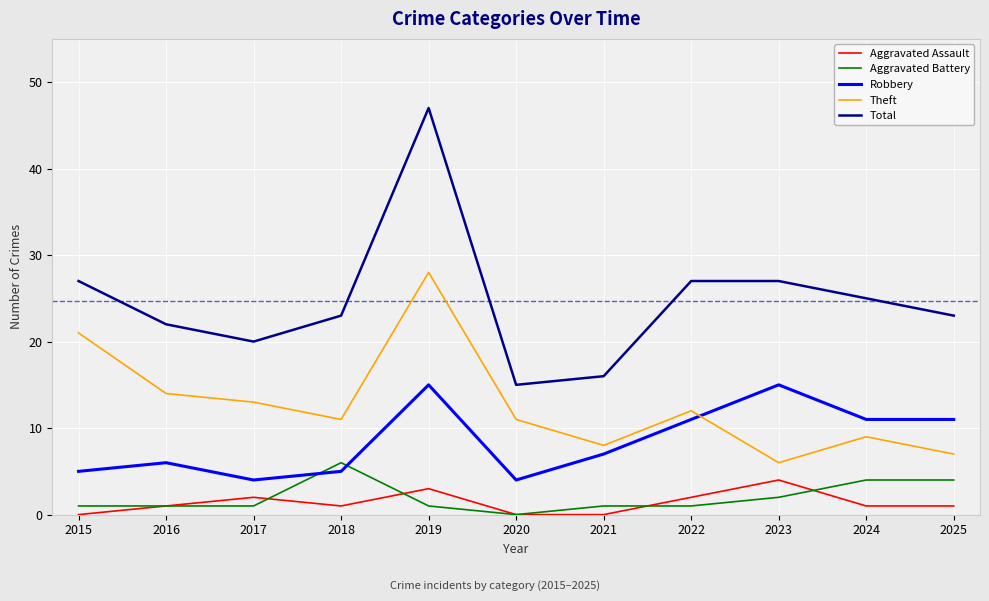

How many lines are shown in the chart?

5